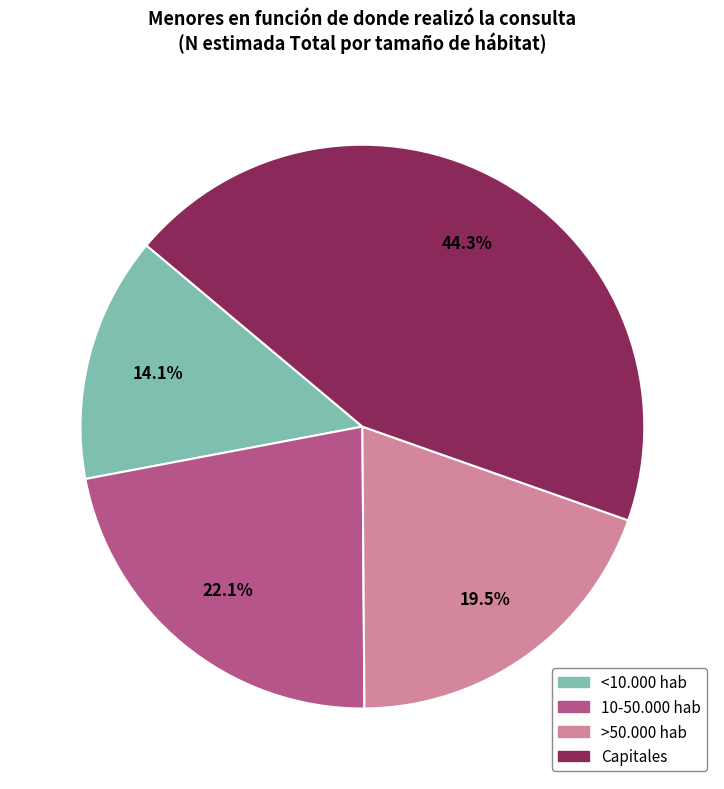

Approximately how many times larger is the value at >50.000 hab compared to 10-50.000 hab?

0.9